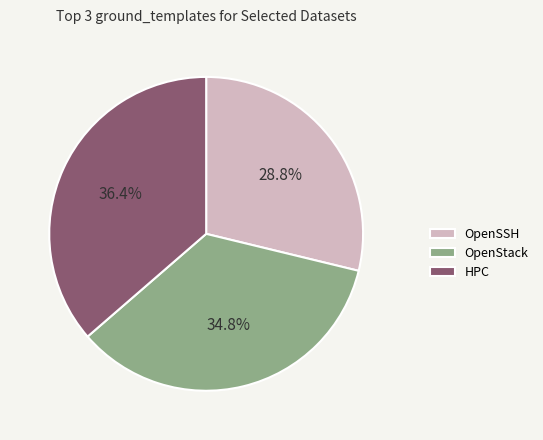

Which category has the smallest portion of the pie?

OpenSSH